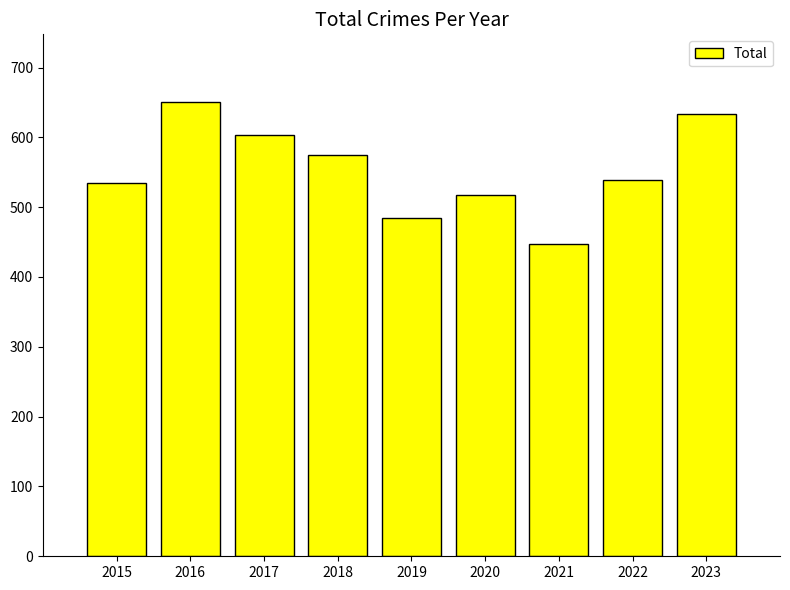

True or false: the data shows 574 at 2018.

True